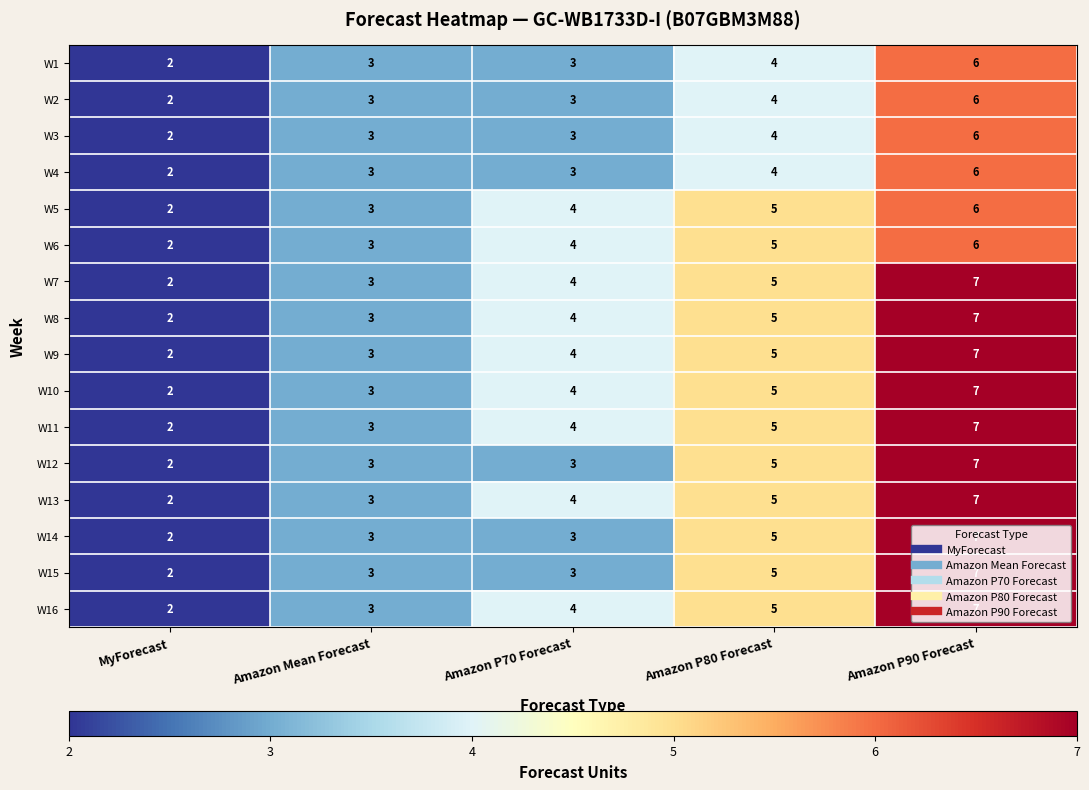

What is the difference between the W14 values at Amazon P70 Forecast and Amazon P90 Forecast?

4